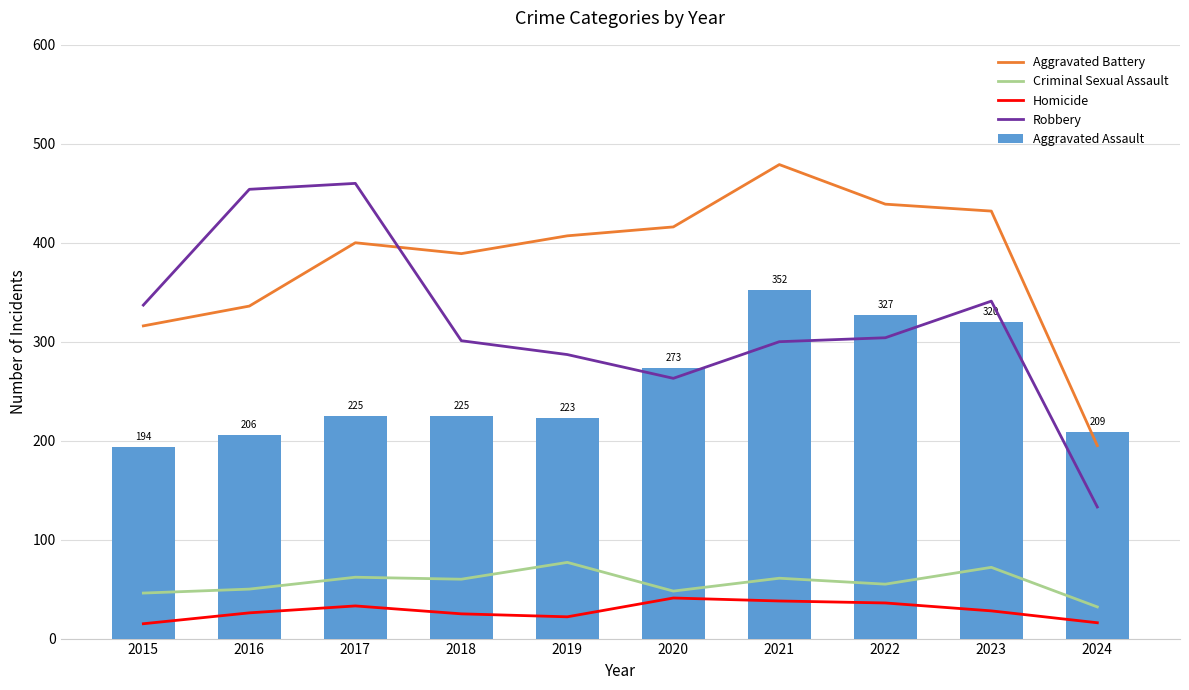

Which category has the highest value across all series?

2021